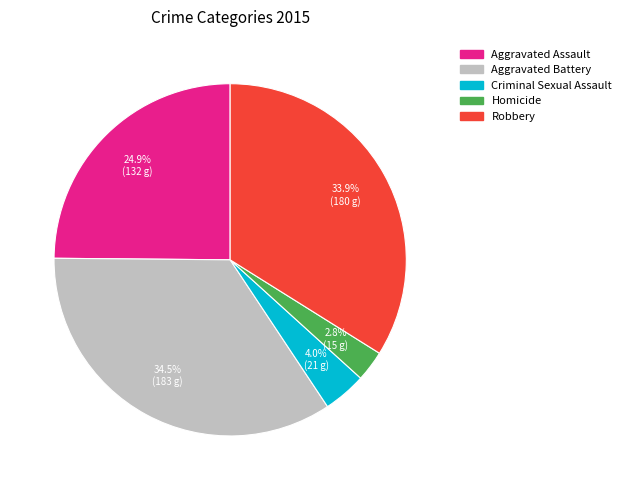

Does Aggravated Battery represent more than half of the total?

No